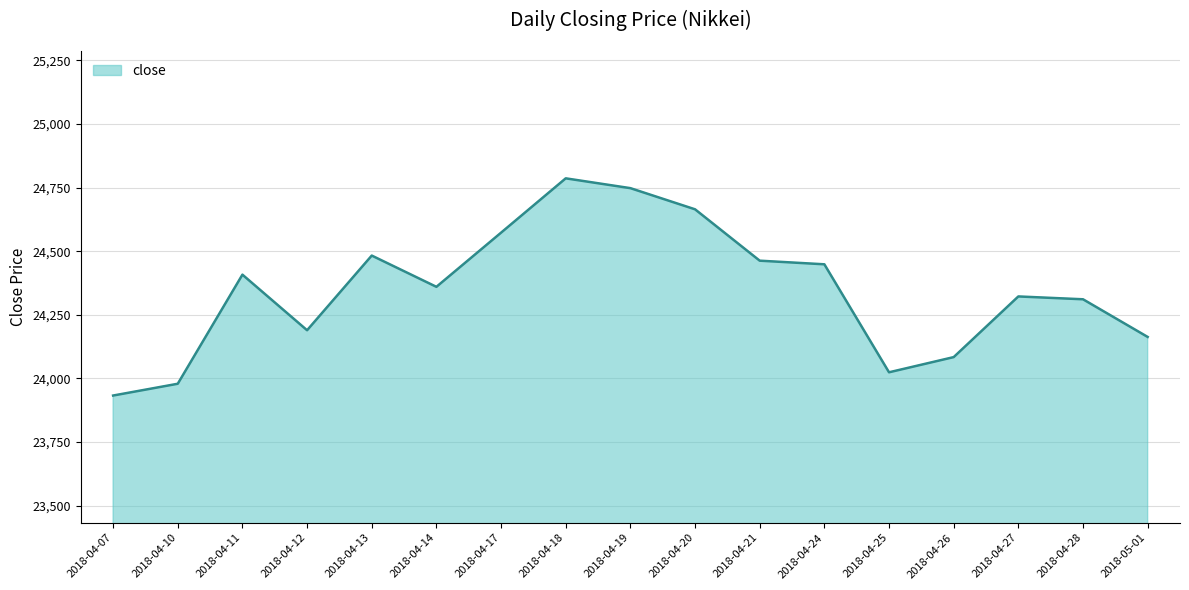

True or false: the data shows 33840.4 at 2018-04-26.

False